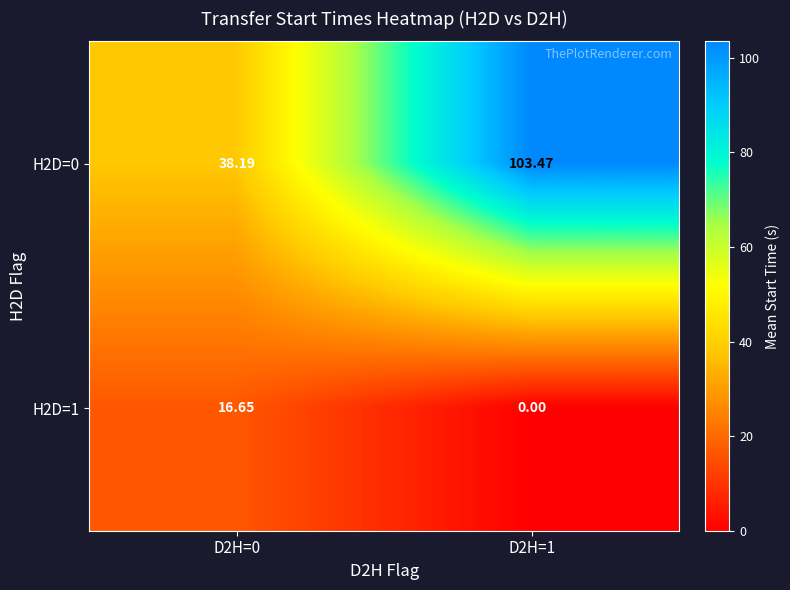

Which series has the largest range (max minus min)?

H2D=0